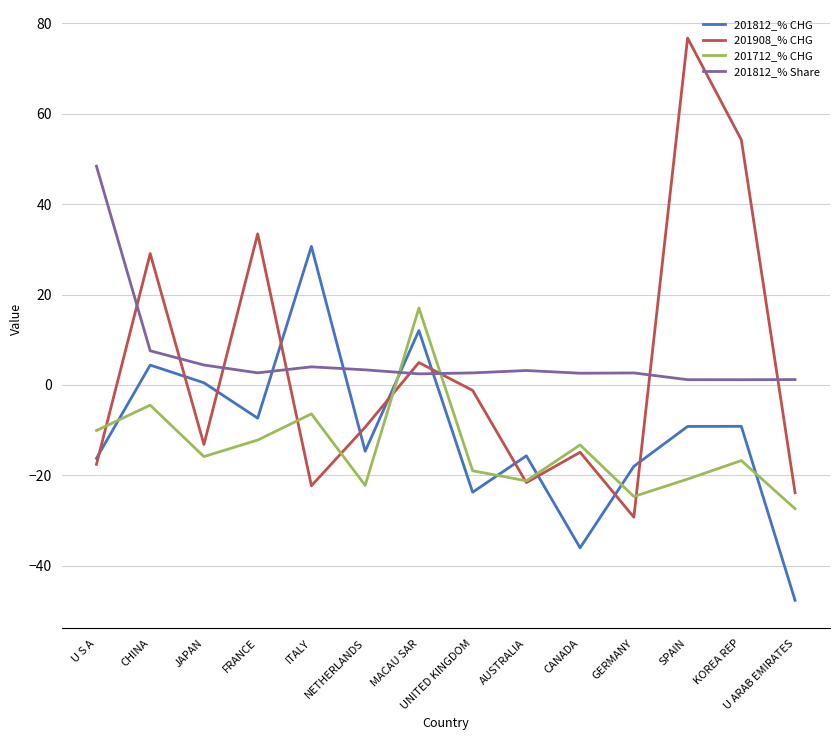

Rank the series by their maximum value, from lowest to highest.

201712_% CHG, 201812_% CHG, 201812_% Share, 201908_% CHG